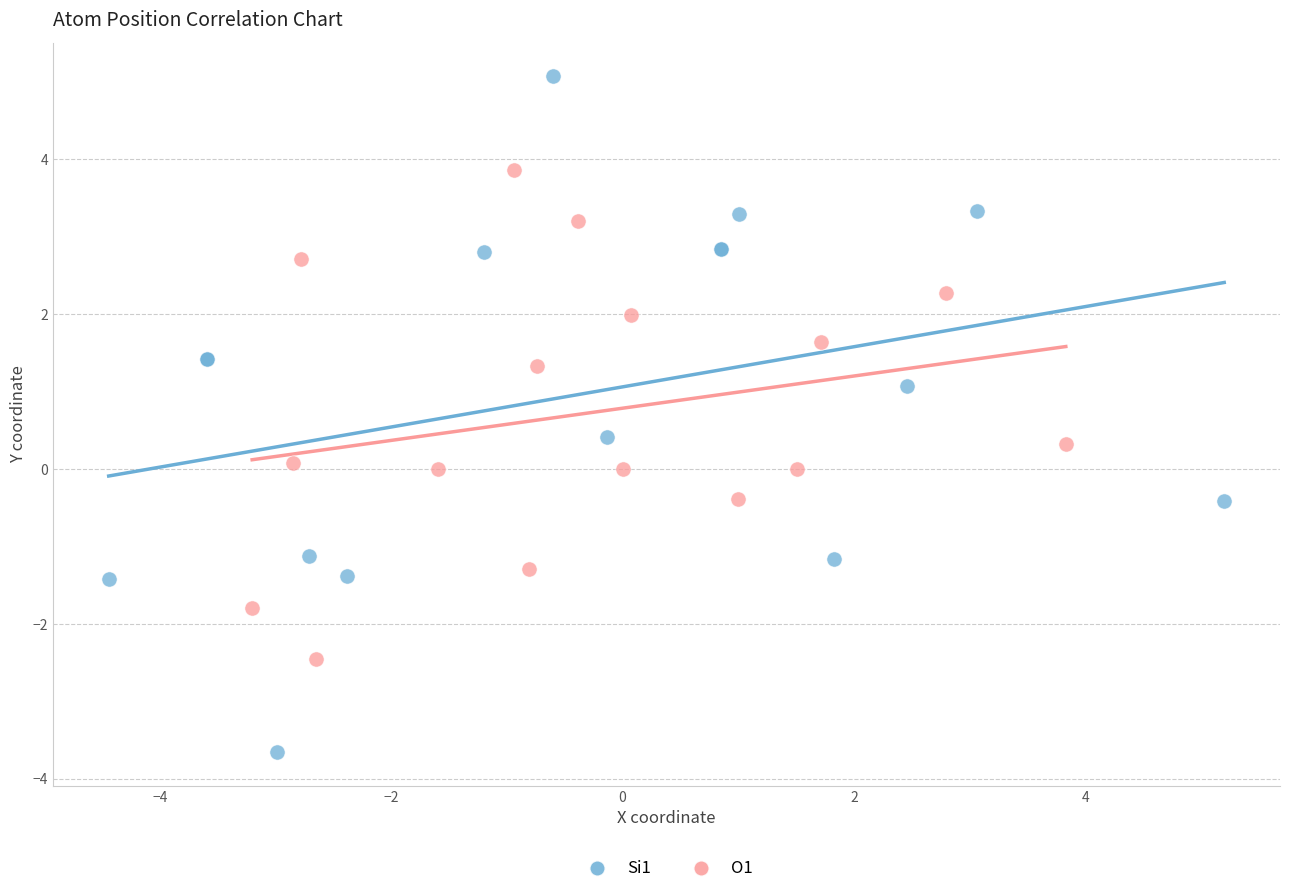

Which series contains the lowest Y value?

Si1